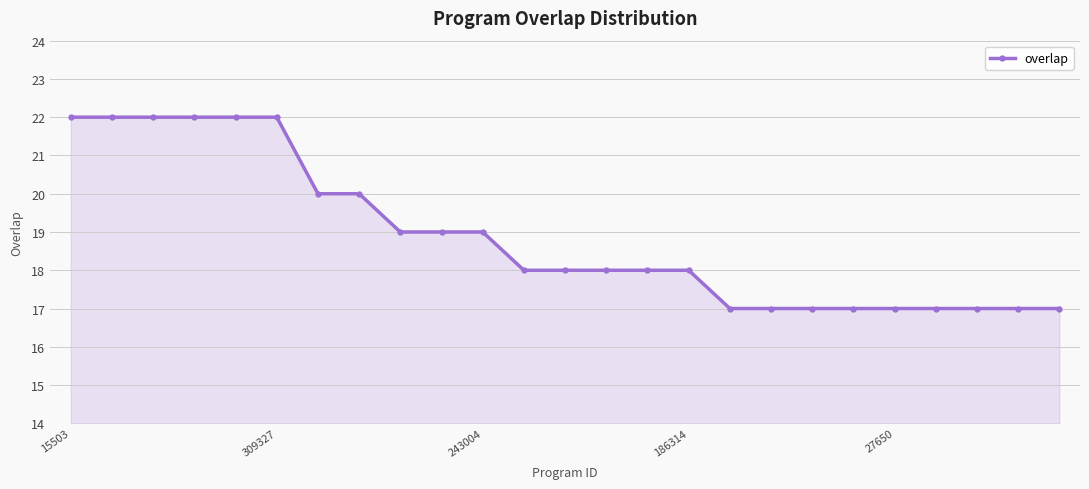

What is the difference between the second highest and second lowest values?

5